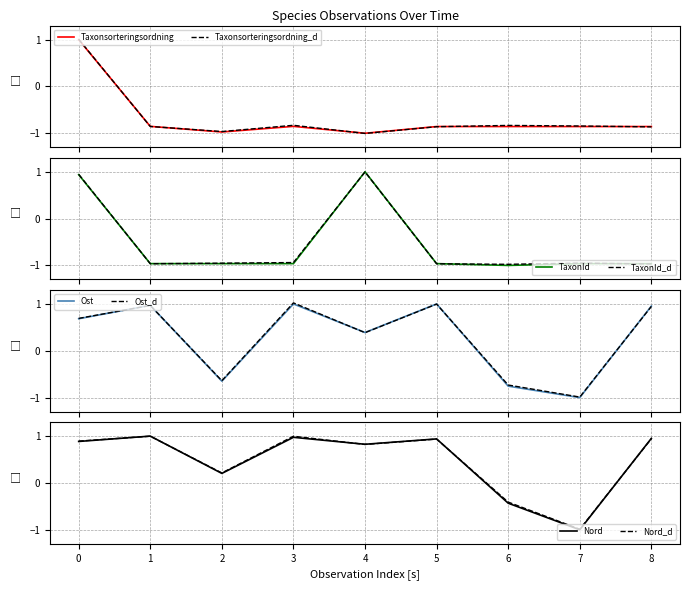

What is the lowest value of the Ost_d series?

-1.0